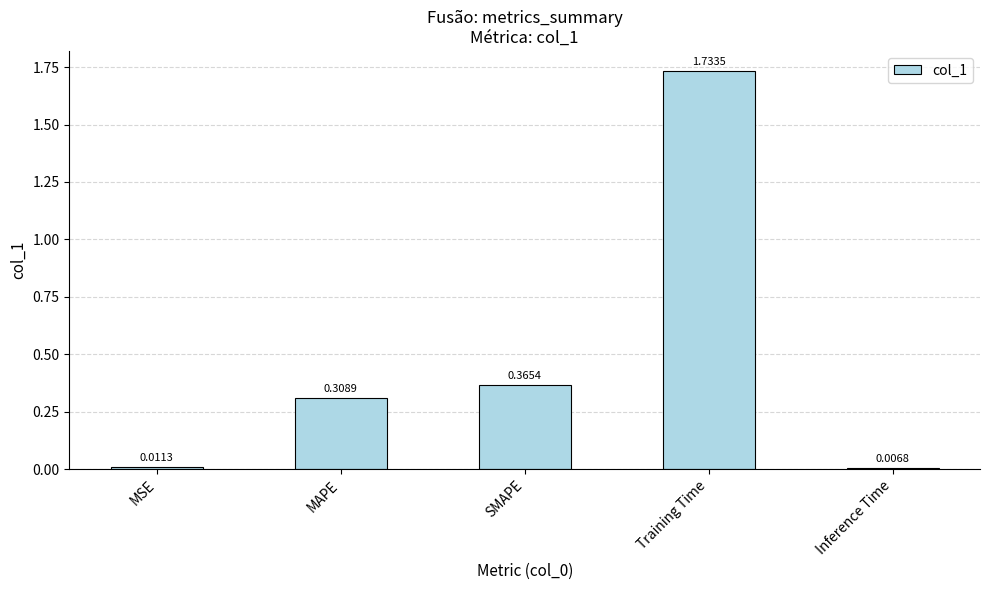

Rank the categories by value from highest to lowest.

Training Time, SMAPE, MAPE, MSE, Inference Time